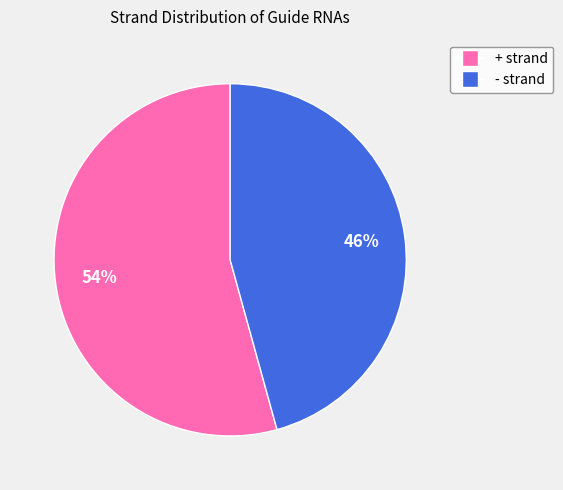

Is there any slice that represents more than half of the pie?

Yes